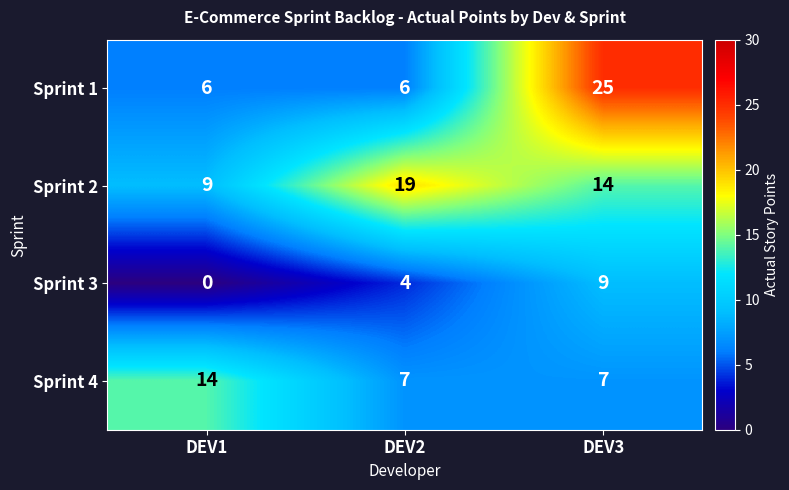

Reading left to right, what are all the values shown in this chart?

Sprint 1: DEV1=6	DEV2=6	DEV3=25
Sprint 2: DEV1=9	DEV2=19	DEV3=14
Sprint 3: DEV1=0	DEV2=4	DEV3=9
Sprint 4: DEV1=14	DEV2=7	DEV3=7